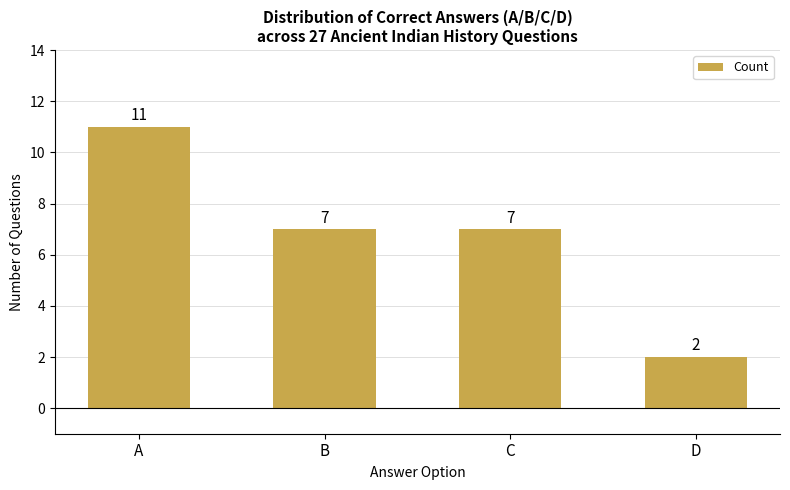

Reading left to right, extract all data points from this chart.

A=11	B=7	C=7	D=2